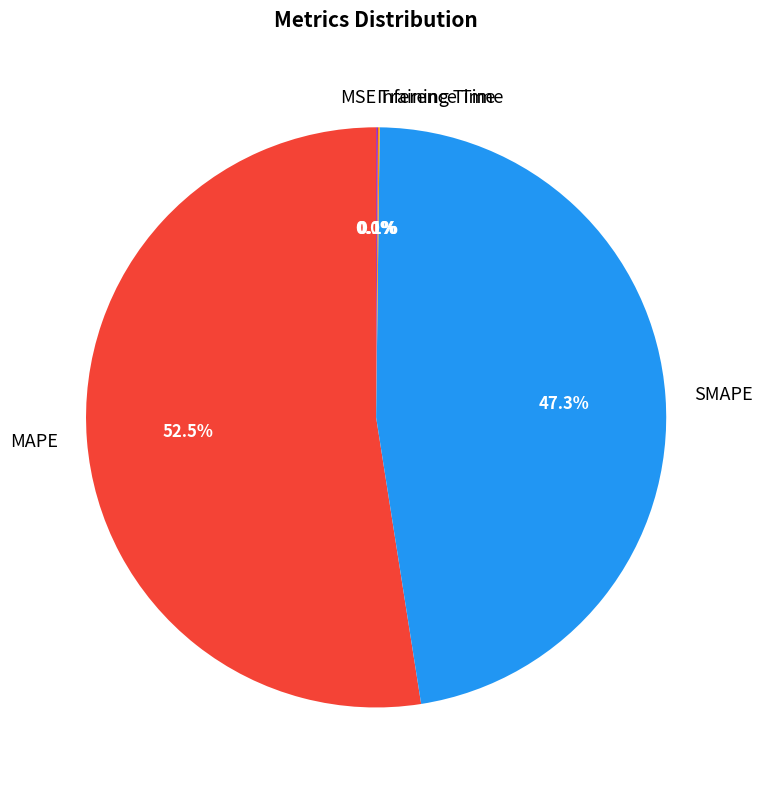

Does MAPE account for over 50% of the chart?

Yes